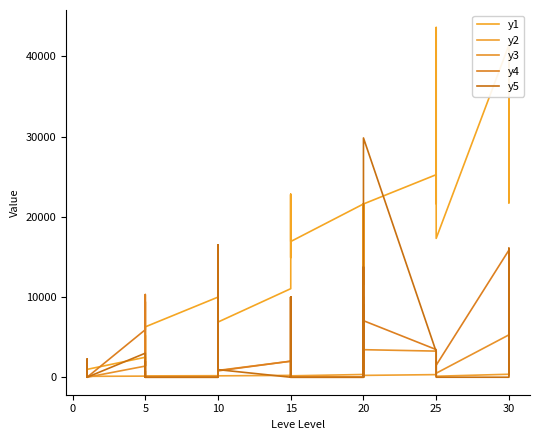

True or false: y1 has more than 2 points higher than both neighbors.

True